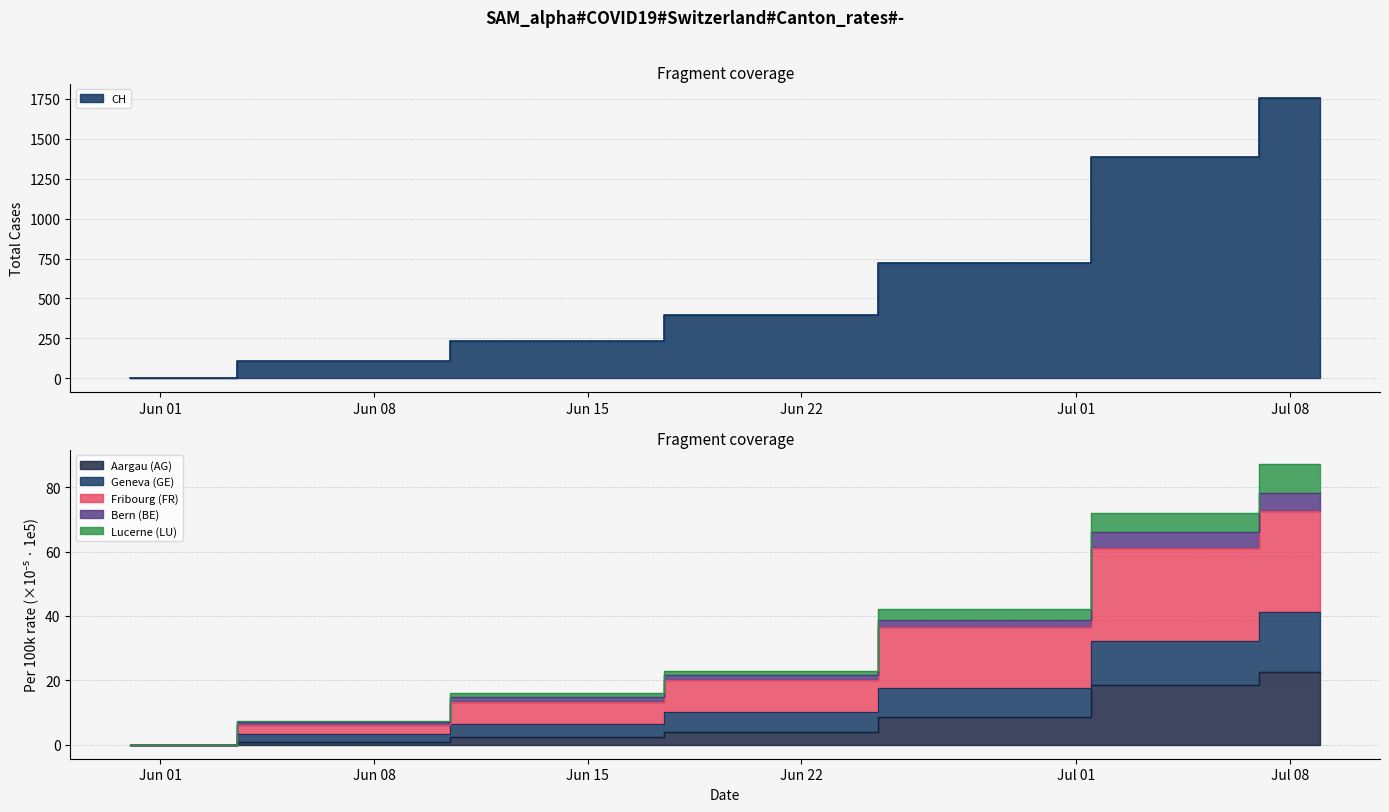

True or false: LU_pc and BE_pc cross at least once.

False